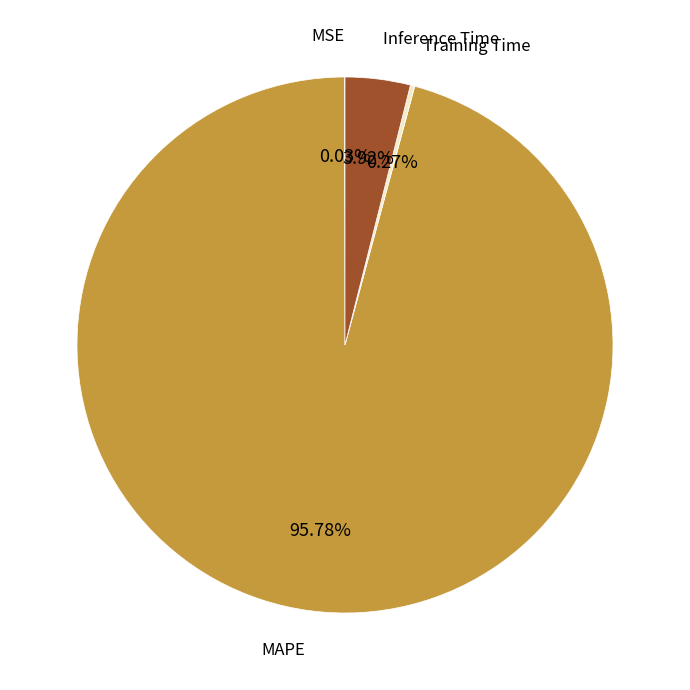

To the nearest percent, what is the average slice percentage?

25%